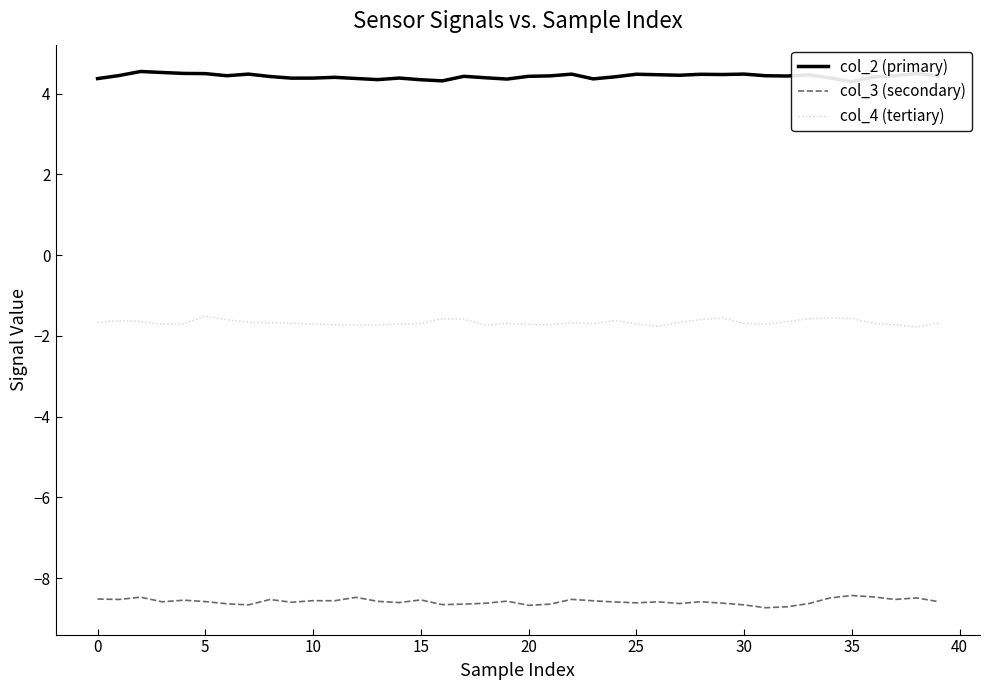

What is the minimum value for col_3 (secondary)?

-8.7